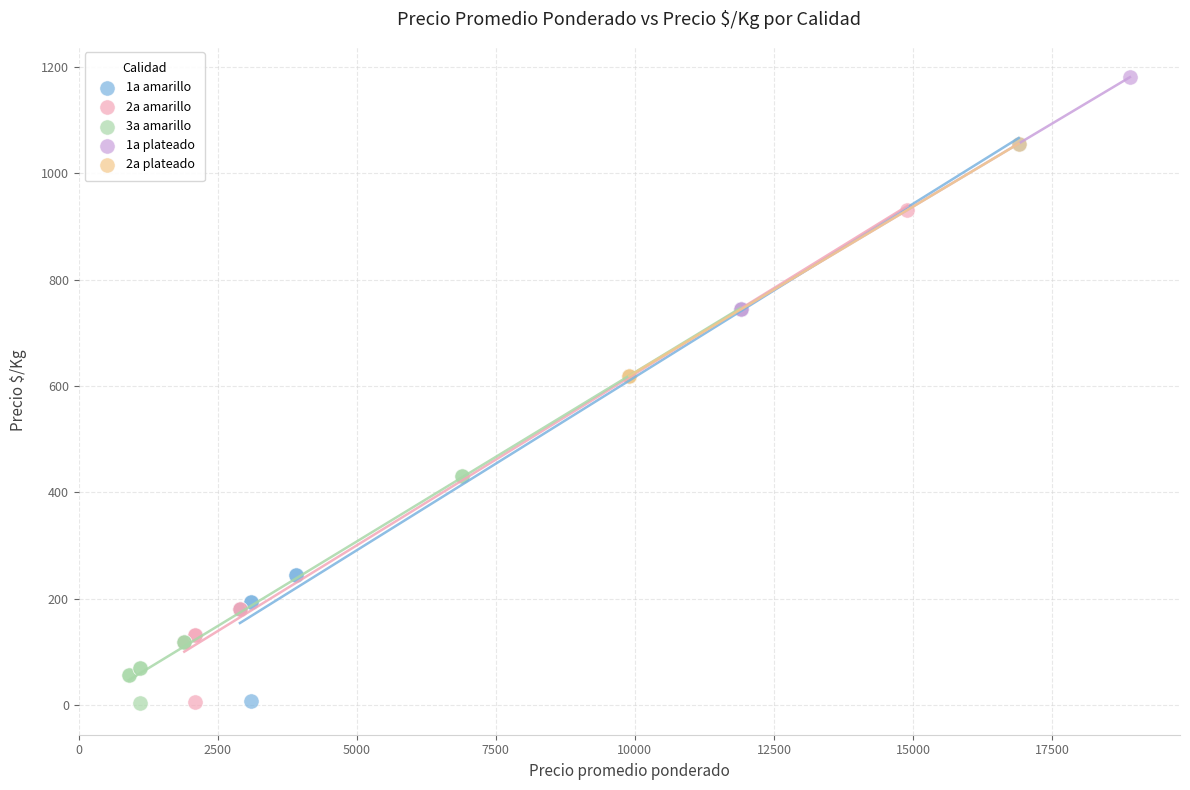

Which series contains the highest Y value?

1a plateado